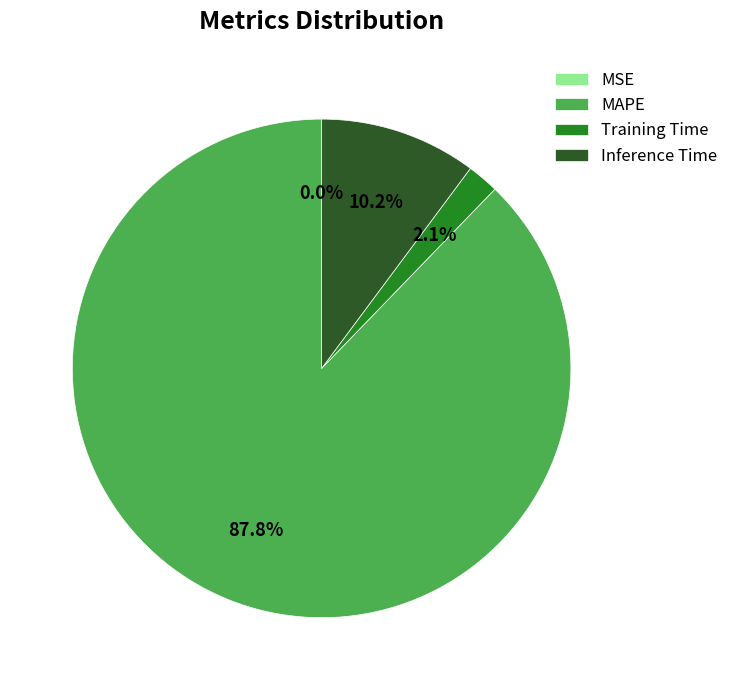

What is the largest slice in the pie chart?

MAPE